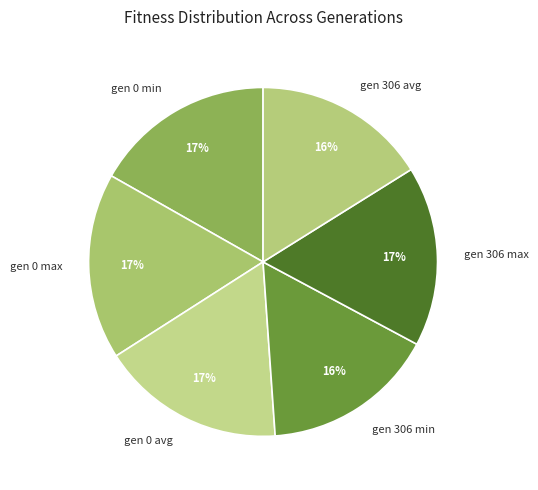

Do gen 0 min and gen 306 avg together represent more than half of the pie?

No